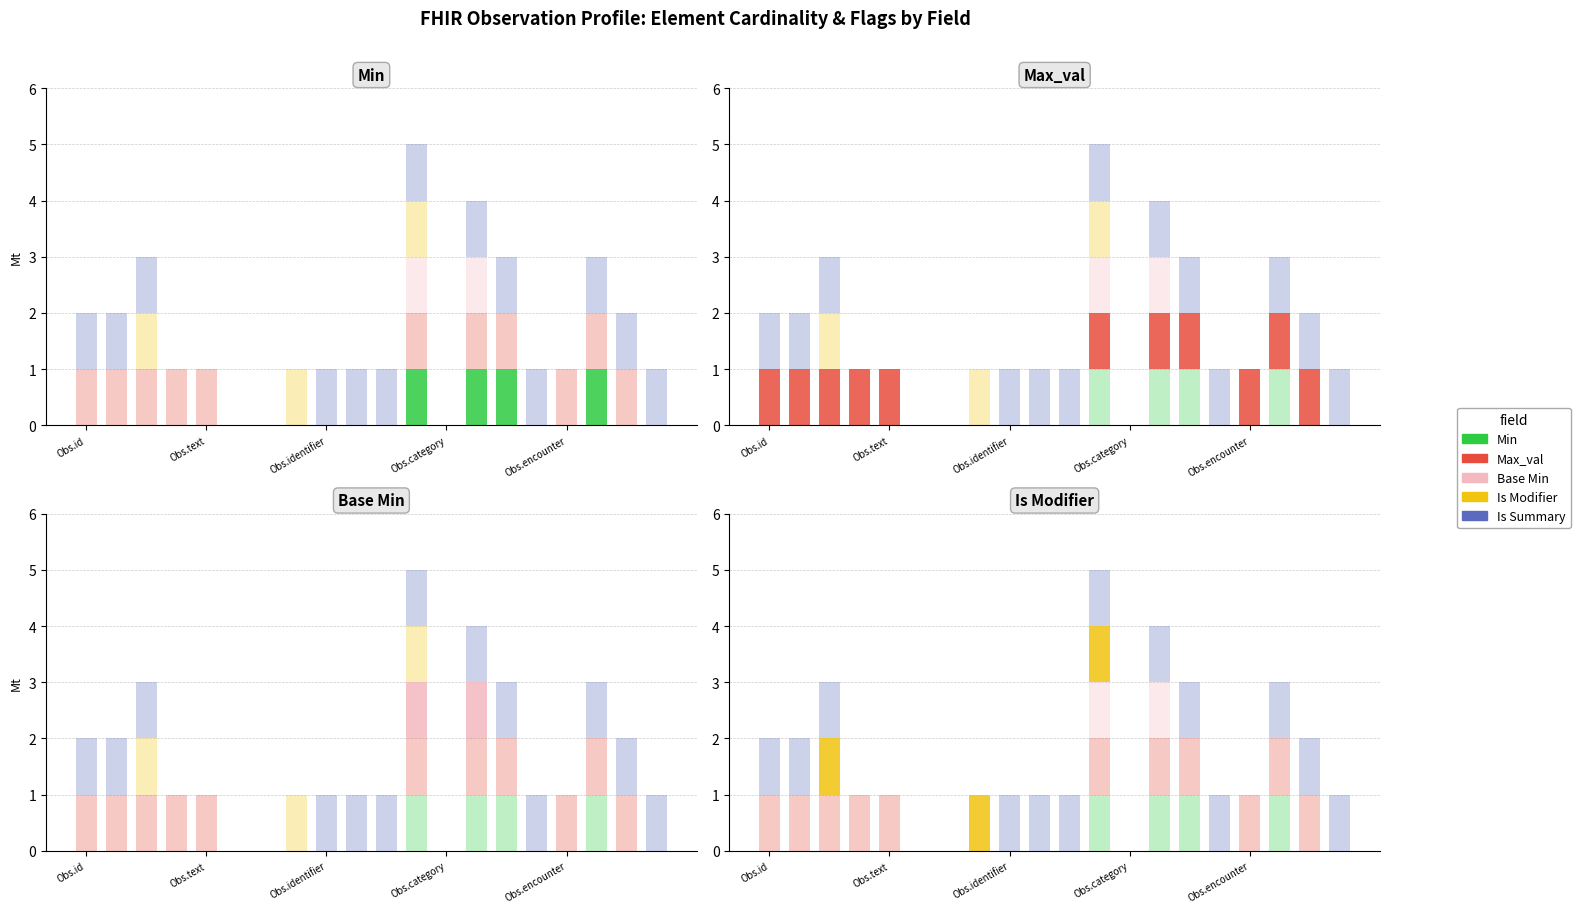

How many Base Min values are between 0 and 1?

20